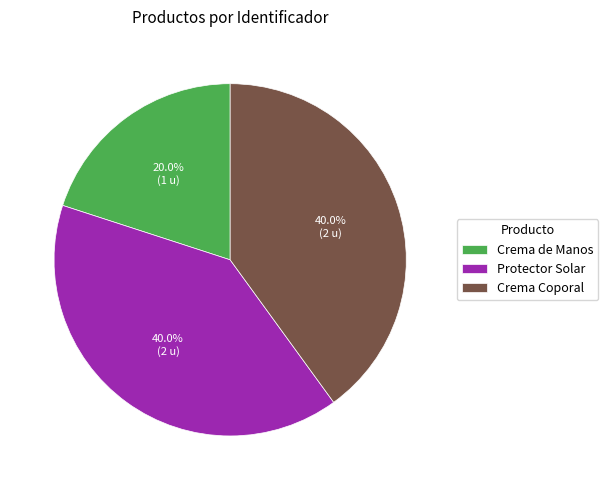

The Crema Coporal slice represents 46% of the pie. True or false?

False